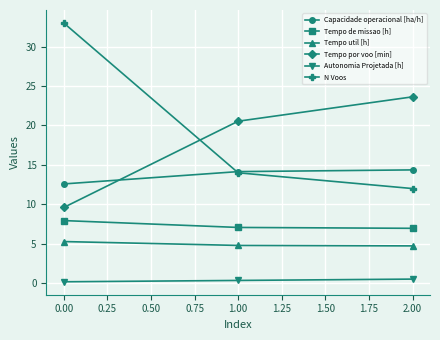

Which series has the largest range (max minus min)?

N Voos